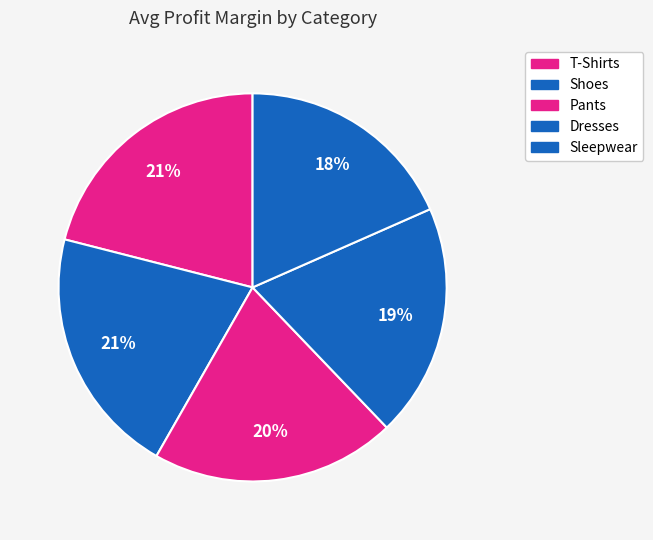

Do T-Shirts and Sleepwear together represent more than half of the pie?

No